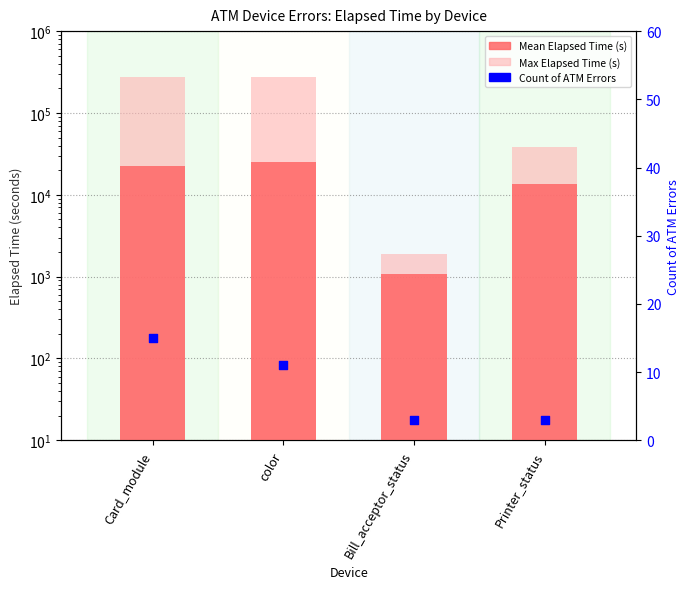

Which series has the largest Y range (max minus min)?

Max Elapsed Time (s)